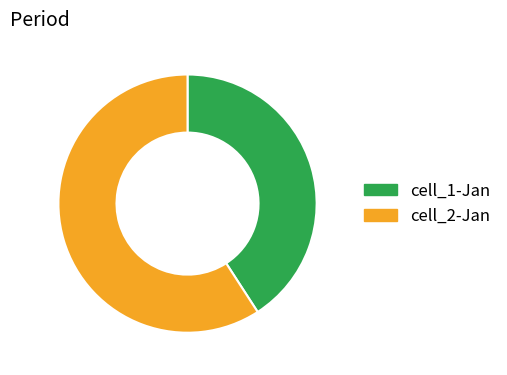

Does cell_2-Jan represent more than half of the total?

Yes